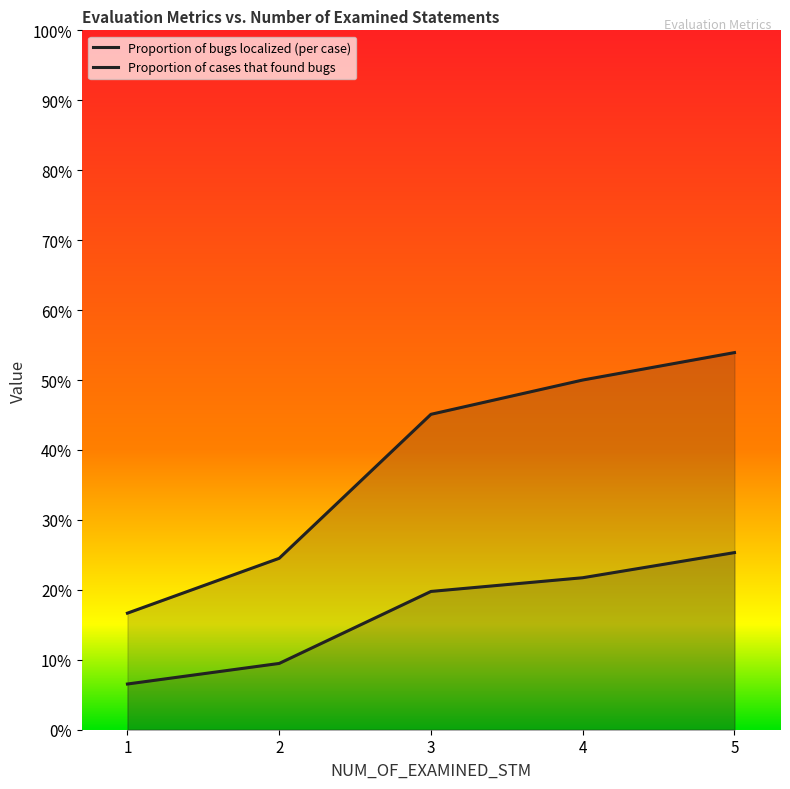

True or false: Proportion of bugs localized (per case) and Proportion of cases that found bugs intersect in this chart.

False